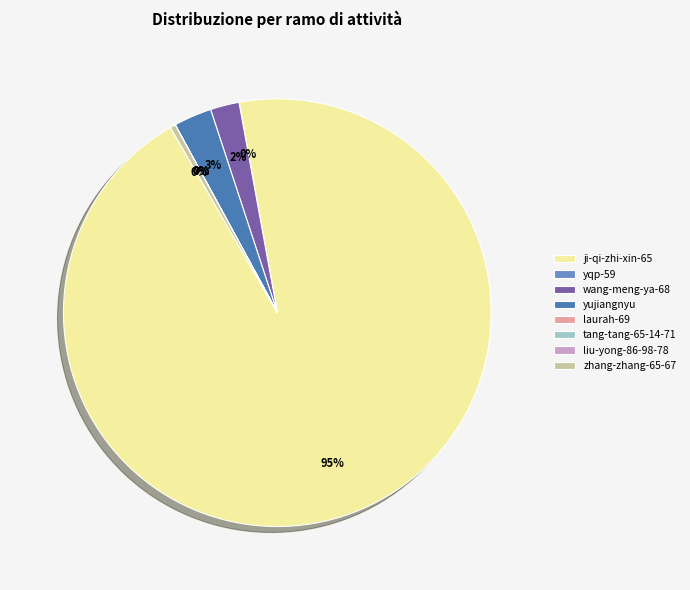

The wang-meng-ya-68 slice represents 2% of the pie. True or false?

True